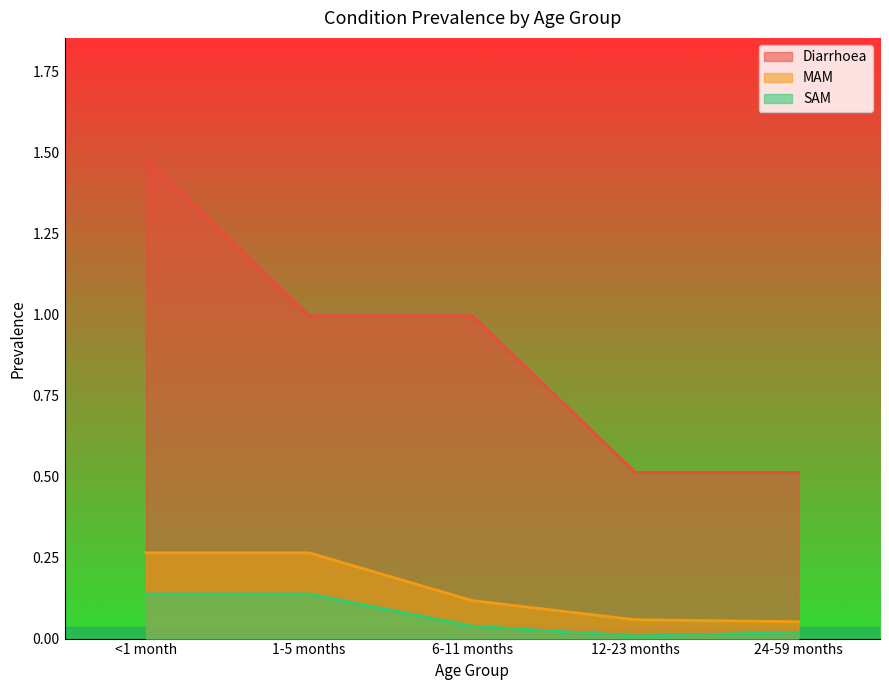

What is the label of the 5th point from the right?

<1 month